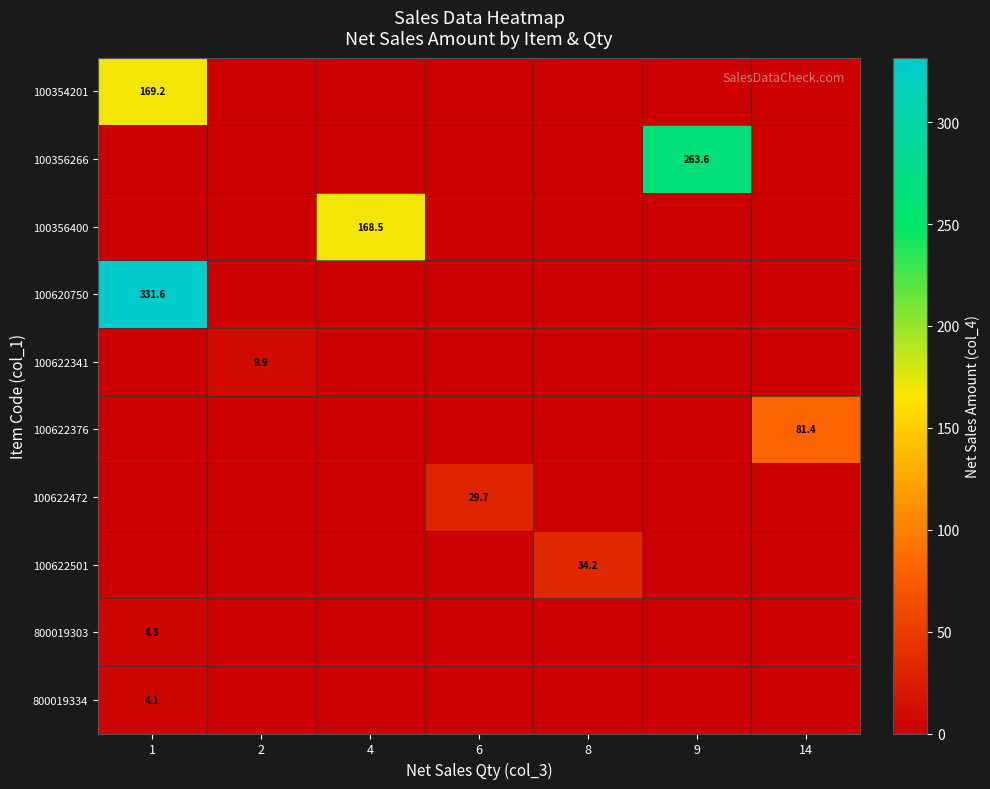

Reading left to right, transcribe all the data shown in this chart.

row_0: 169.2	0.0	0.0	0.0	0.0	0.0	0.0
row_1: 0.0	0.0	0.0	0.0	0.0	263.6	0.0
row_2: 0.0	0.0	168.5	0.0	0.0	0.0	0.0
row_3: 331.6	0.0	0.0	0.0	0.0	0.0	0.0
row_4: 0.0	9.9	0.0	0.0	0.0	0.0	0.0
row_5: 0.0	0.0	0.0	0.0	0.0	0.0	81.4
row_6: 0.0	0.0	0.0	29.7	0.0	0.0	0.0
row_7: 0.0	0.0	0.0	0.0	34.2	0.0	0.0
row_8: 4.3	0.0	0.0	0.0	0.0	0.0	0.0
row_9: 4.1	0.0	0.0	0.0	0.0	0.0	0.0